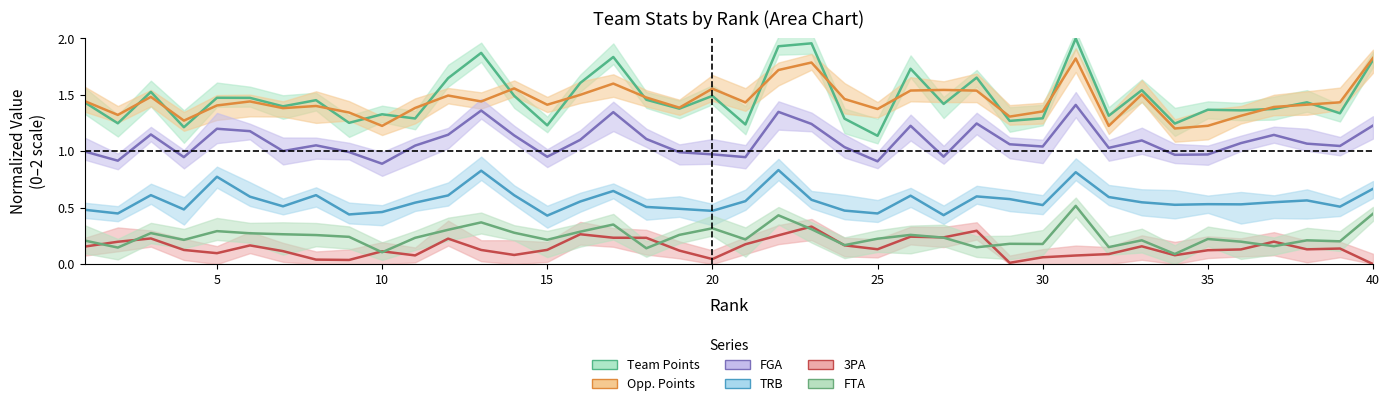

How many categories are shown in the chart?

40